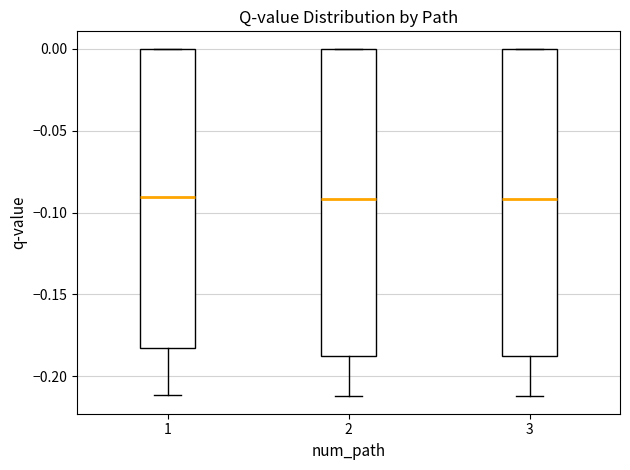

Reading left to right, read every box against the y-axis: the position of its median line, the range the box covers, and the ends of its whiskers. The values are not printed on the chart, so give them approximately, as read against the axis.

1: median -0.090, box -0.185 to 0.000, whiskers -0.210 to 0.000
2: median -0.090, box -0.185 to 0.000, whiskers -0.210 to 0.000
3: median -0.090, box -0.185 to 0.000, whiskers -0.210 to 0.000